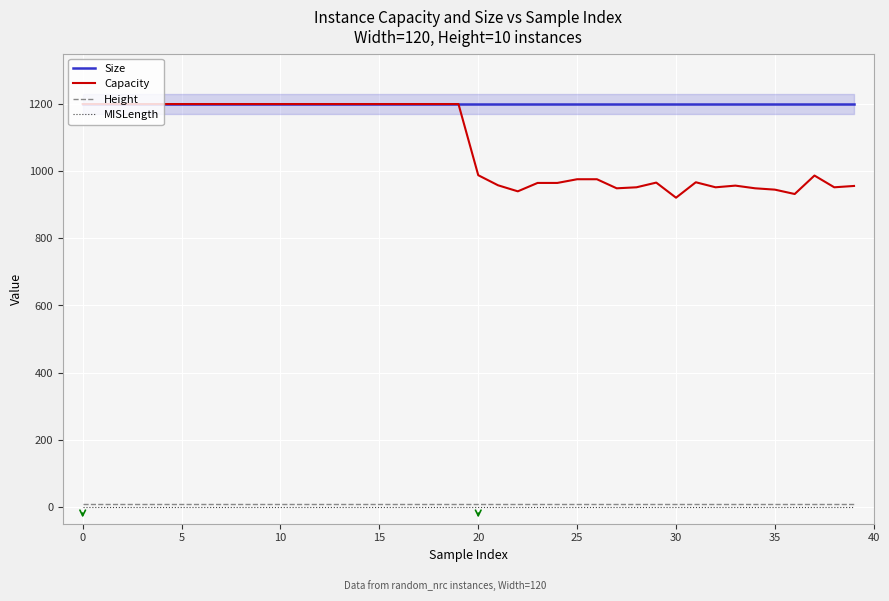

True or false: Capacity has more than 0 points higher than both neighbors.

True